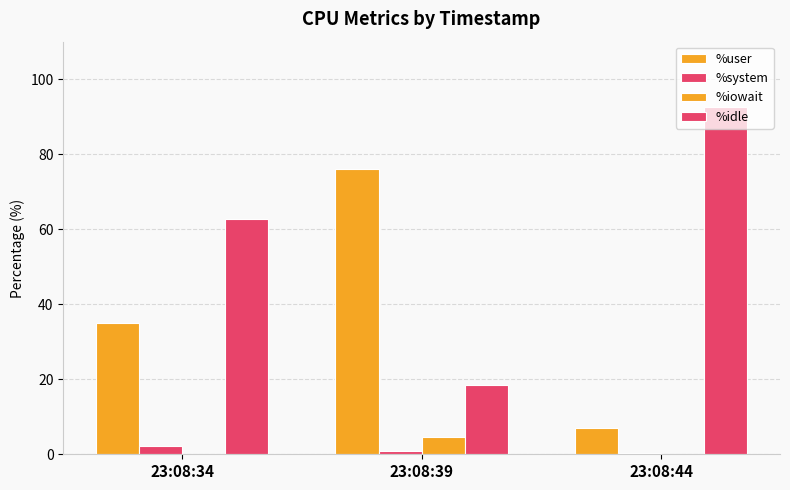

Are the bars grouped side by side (vs. stacked)?

Yes